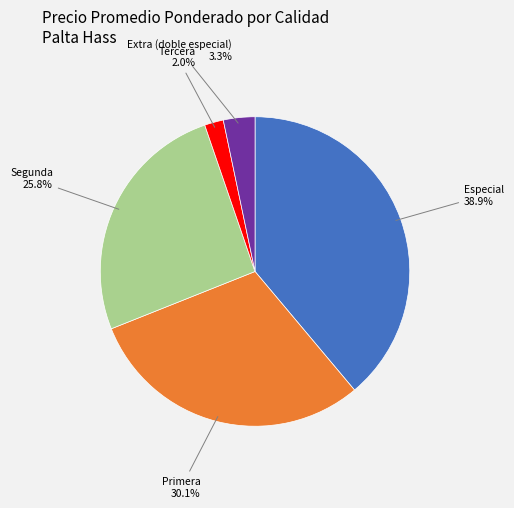

How many slices are in this pie chart?

5